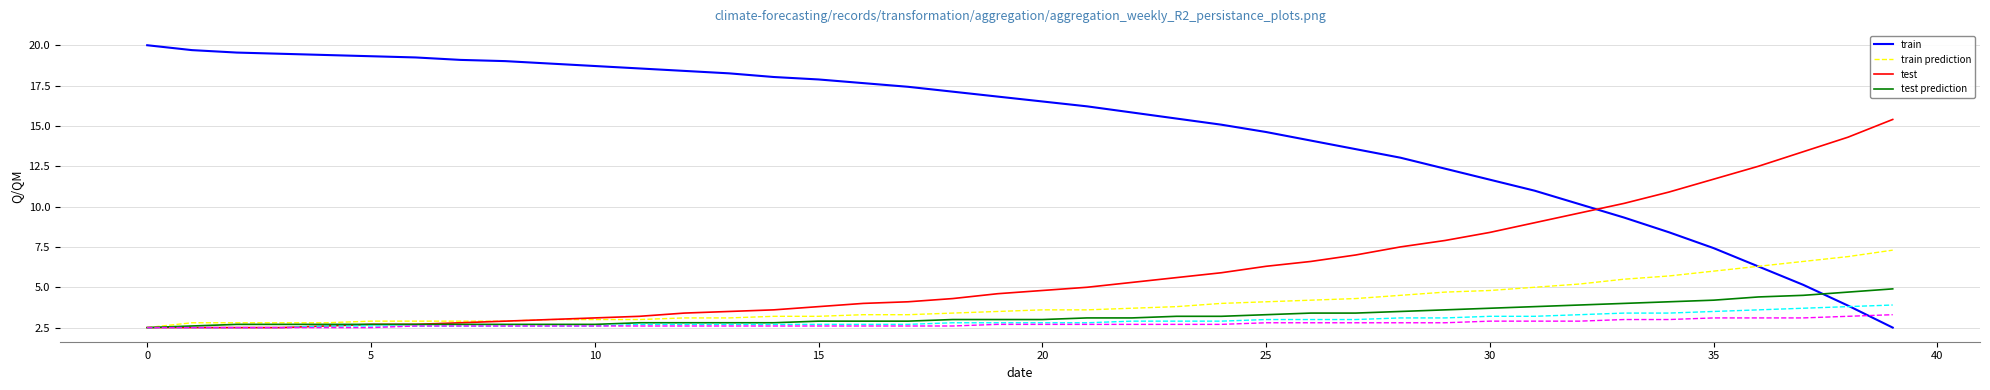

What is the greatest value displayed?

20.0